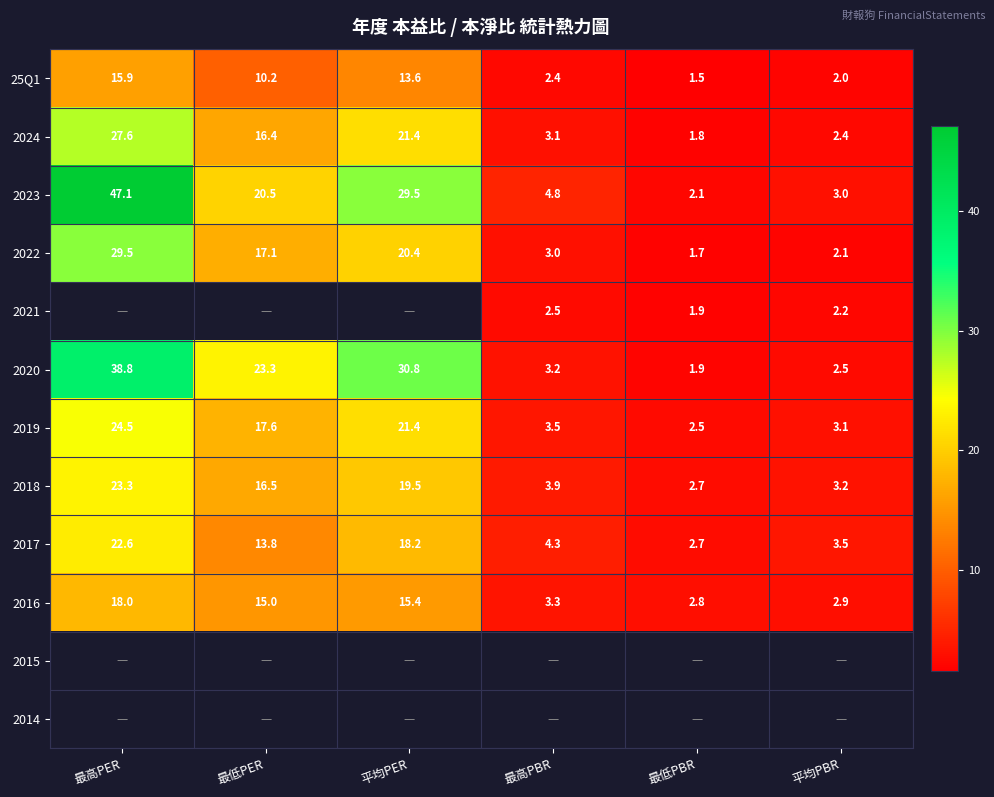

How many data points in 2024 are above 16?

3